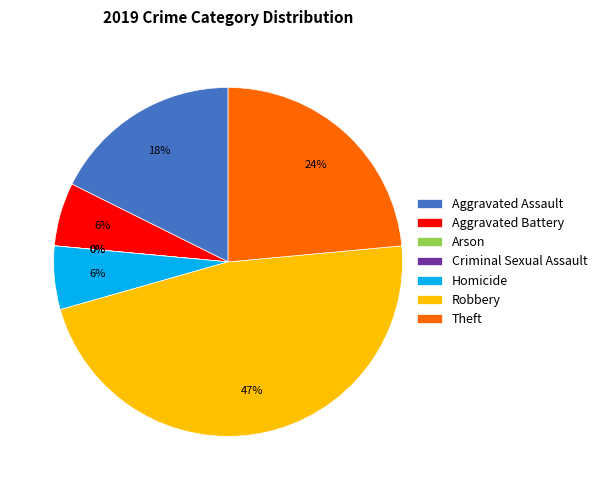

To the nearest percent, what percentage of the pie is Aggravated Battery?

6%